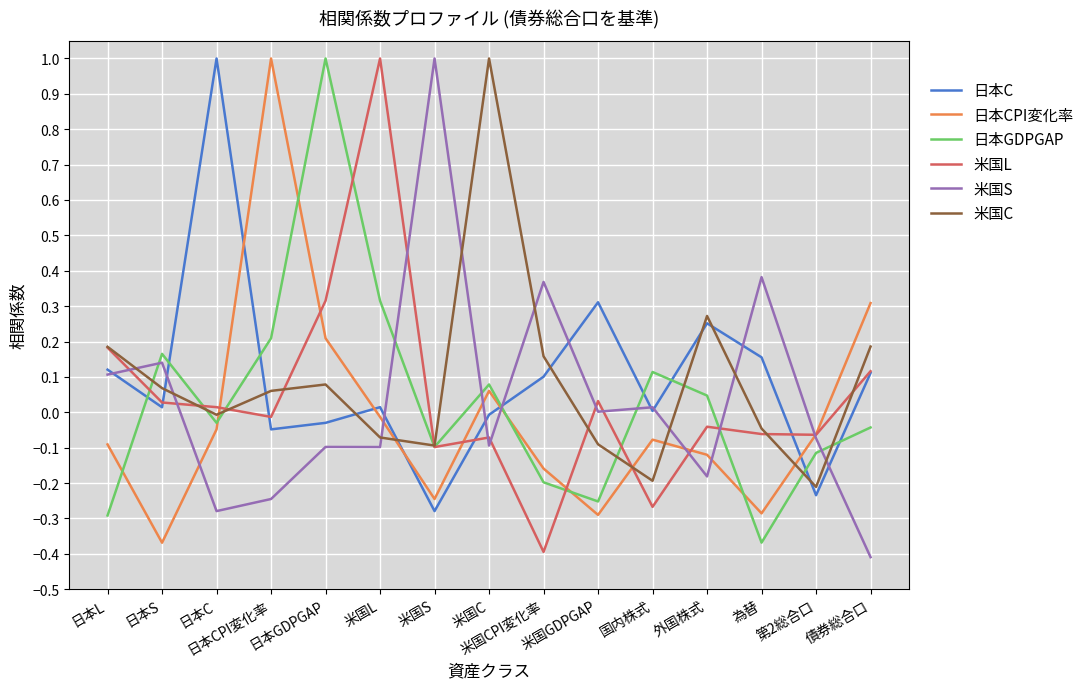

How many values in the 日本GDPGAP series are below 0?

8